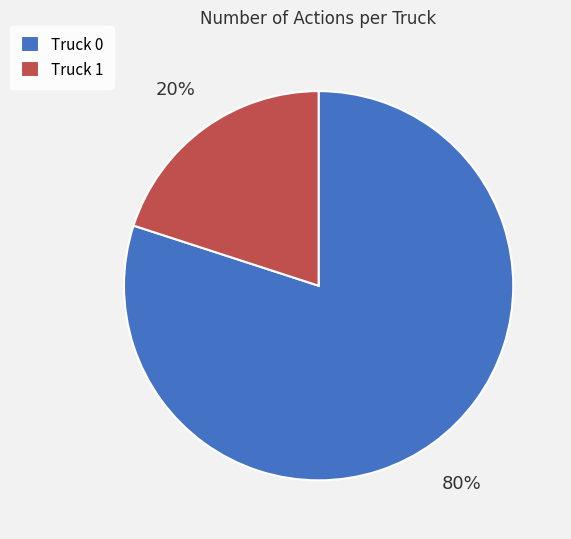

What percentage is the Truck 1 slice, to the nearest percent?

20%